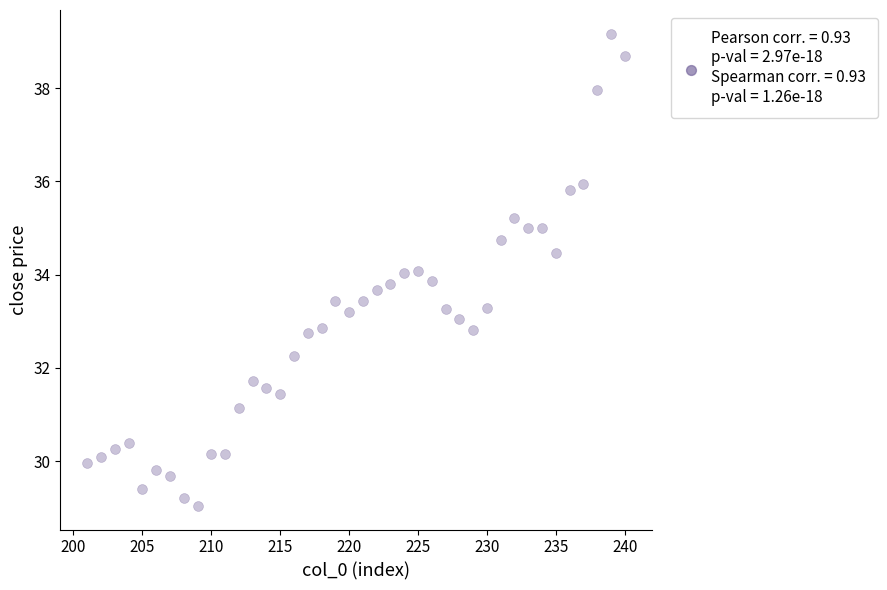

What is the range of Y values (max minus min)?

10.1